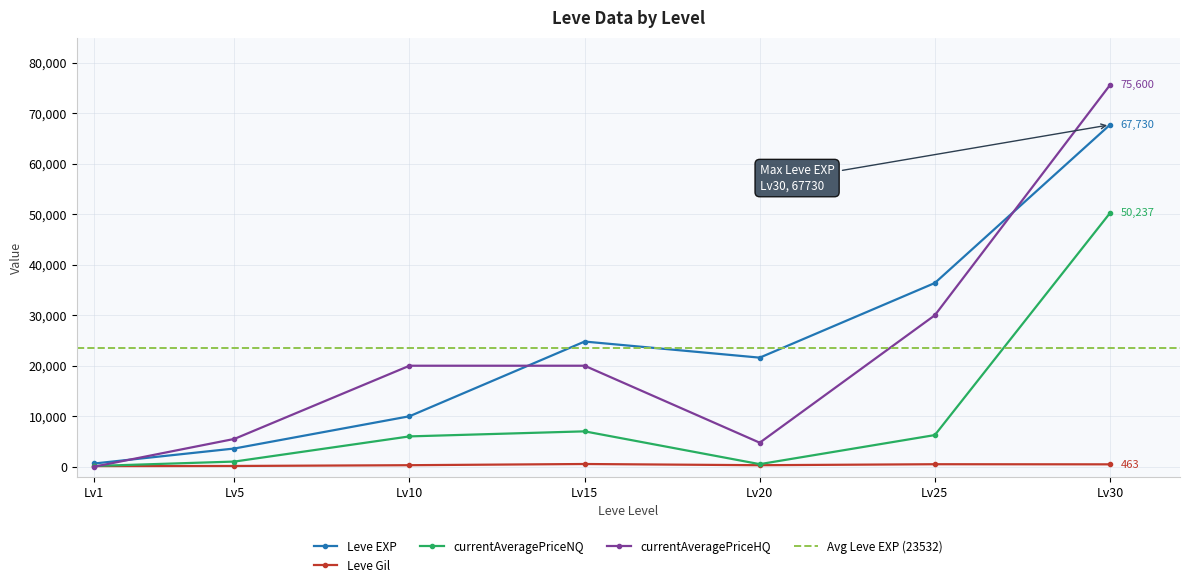

True or false: Leve Gil has more than 2 points higher than both neighbors.

False